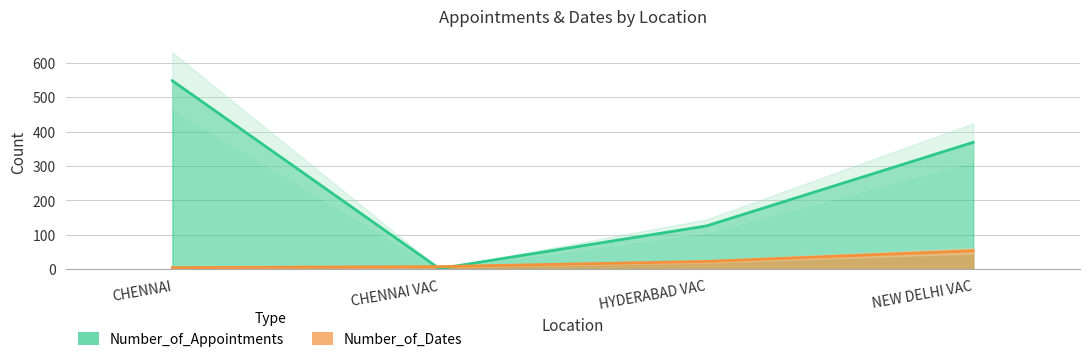

Reading left to right, extract all data points from this chart.

Number_of_Dates: 5	8	23	54
Number_of_Appointments: 548	2	126	369